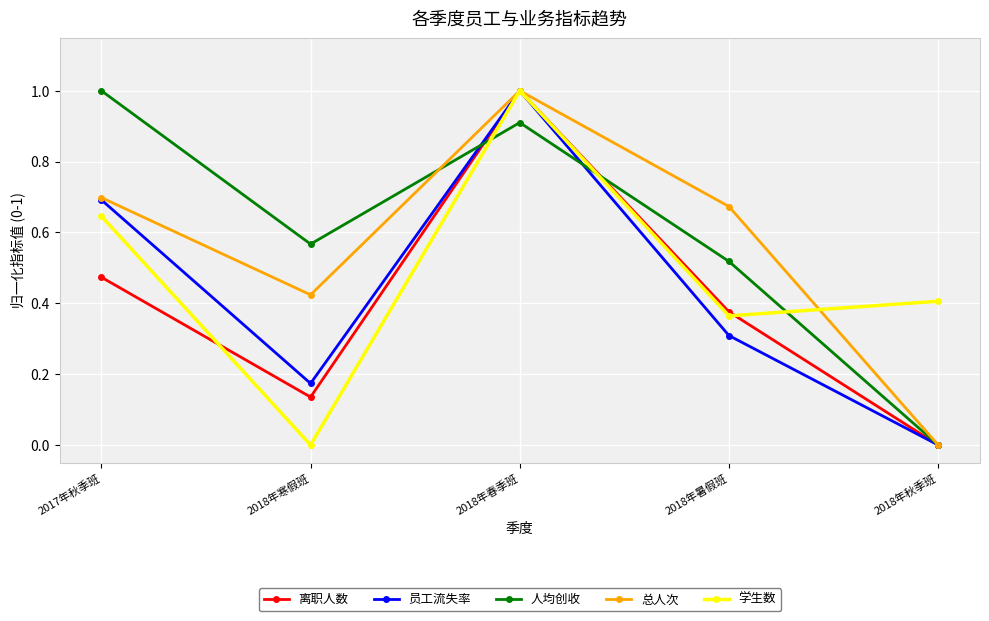

The 人均创收 series shows 0.0 at 2018年秋季班. True or false?

True